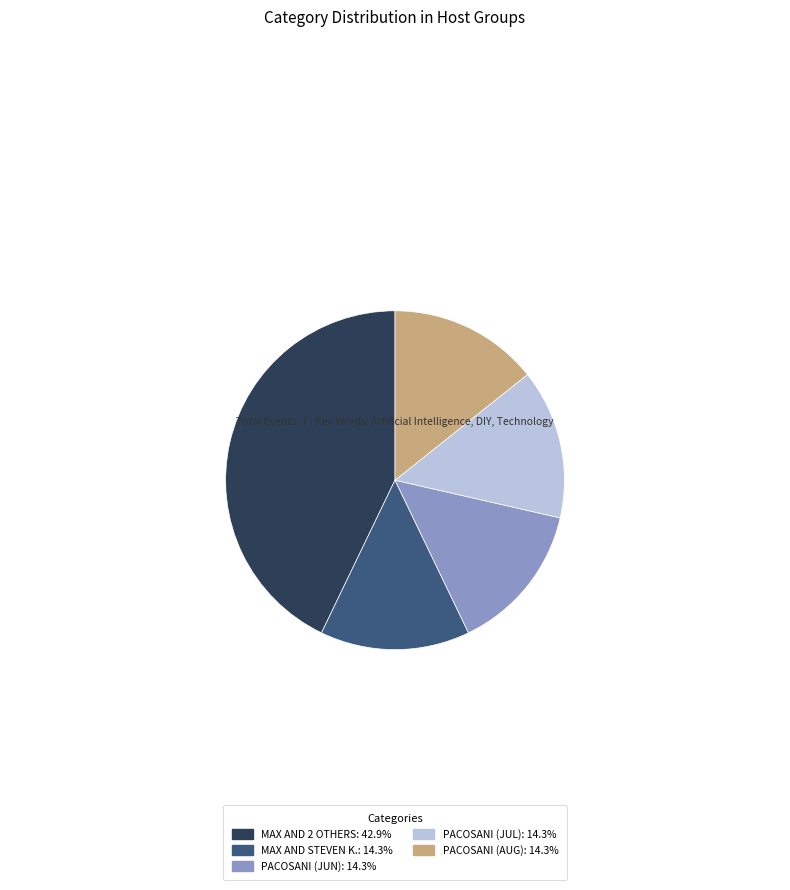

What is the ratio of the value at PACOSANI (AUG): 14.3% to the value at PACOSANI (JUN): 14.3%?

1.0